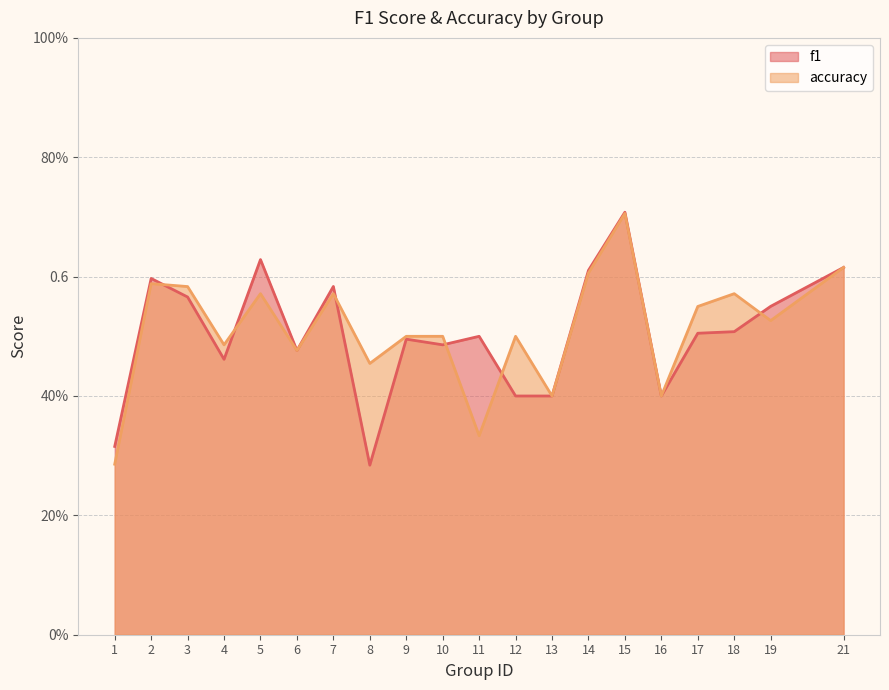

Does the chart have visible grid lines?

Yes